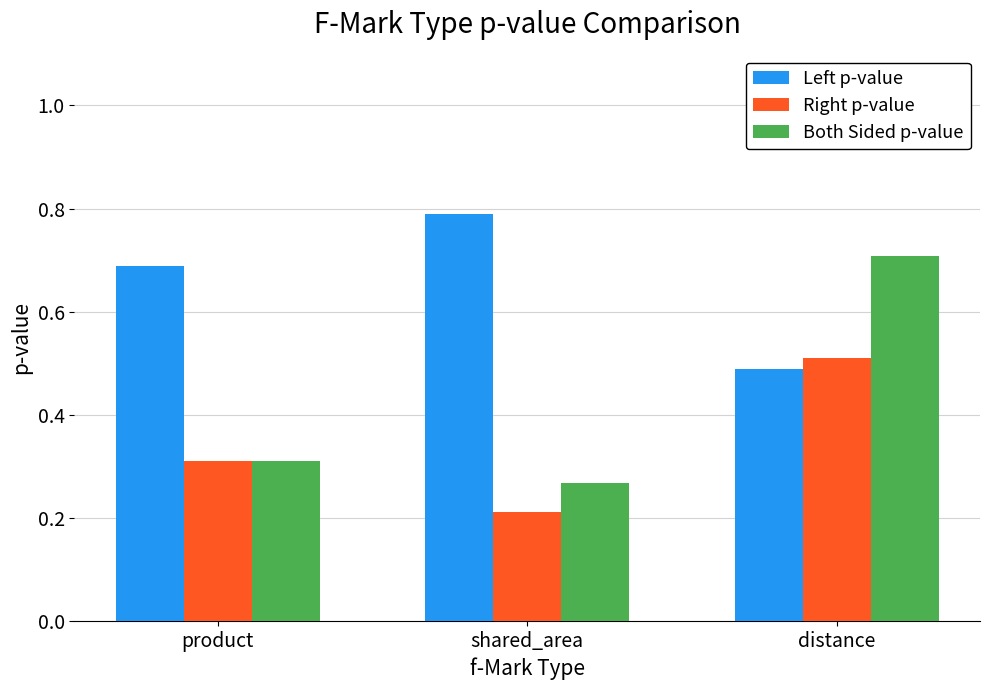

What is the minimum value shown in the chart?

0.2